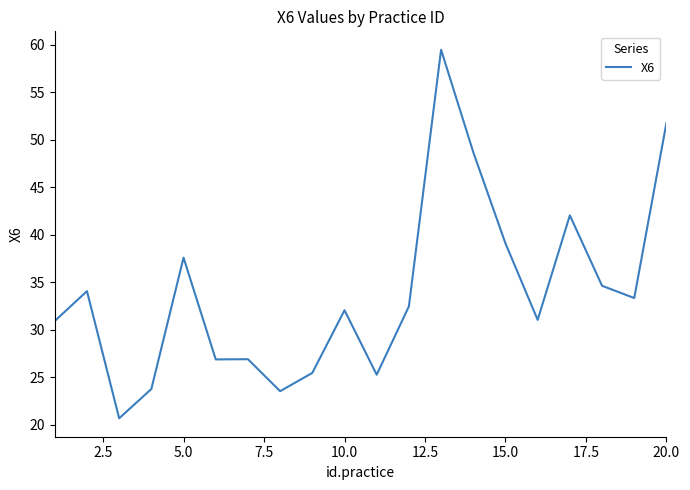

What is the maximum value shown in the chart?

59.5